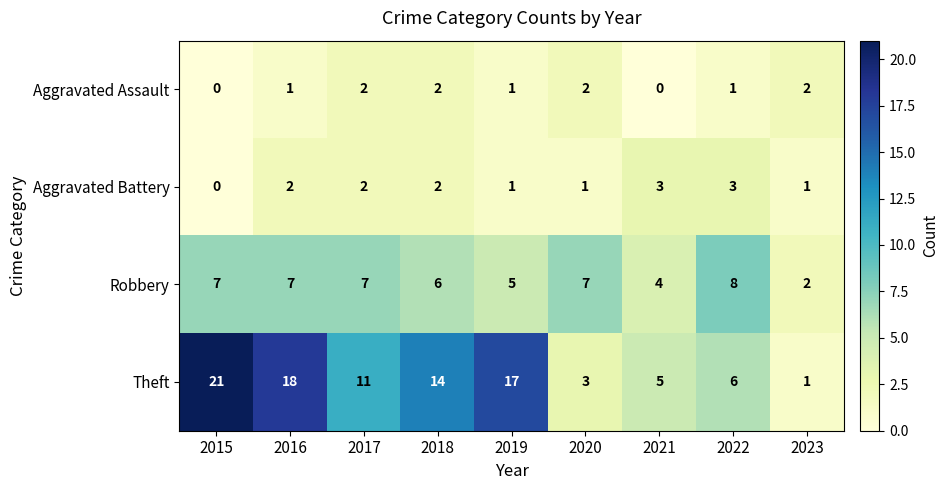

What is the sum of the Robbery values at 2020 and 2023?

9